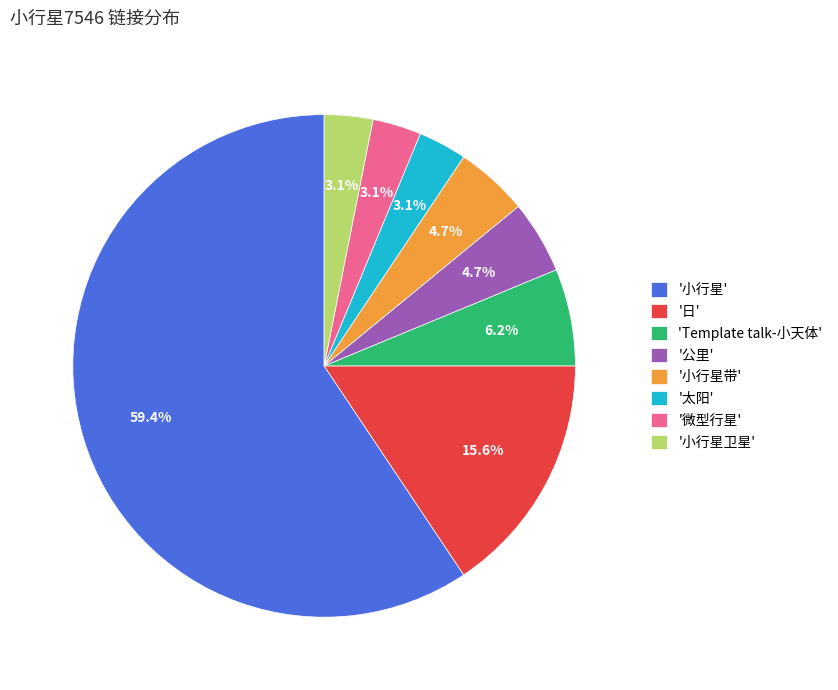

Which slice is the largest?

'小行星'